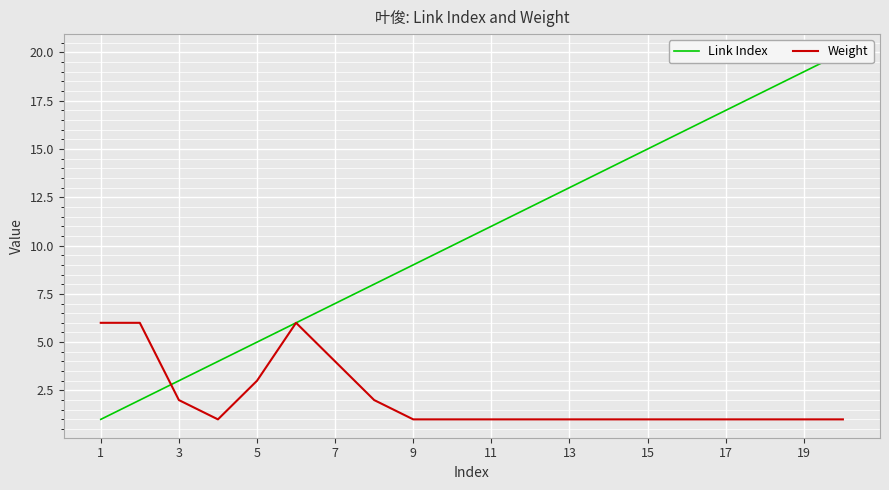

How many categories are shown in the chart?

20